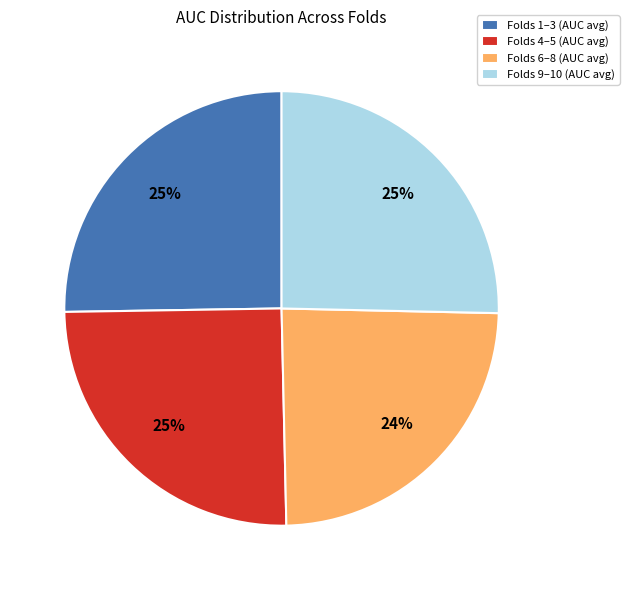

Is there a majority slice in this chart?

No